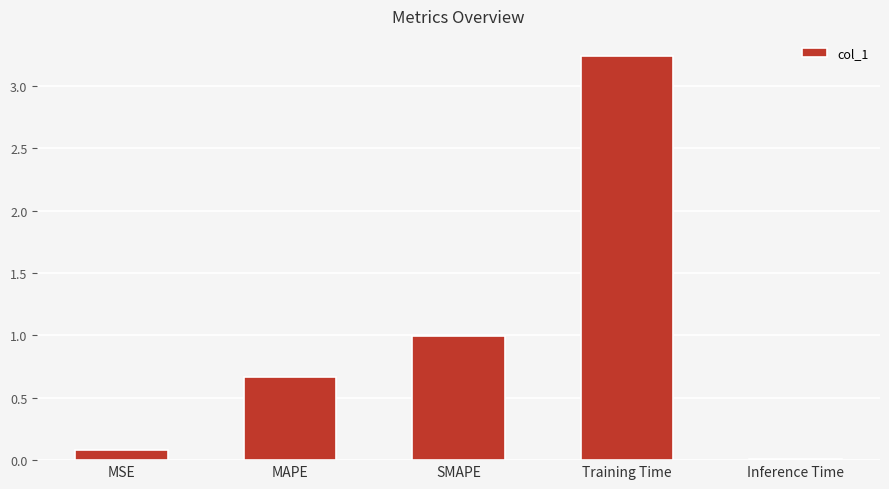

Which label corresponds to the largest value in the chart?

Training Time